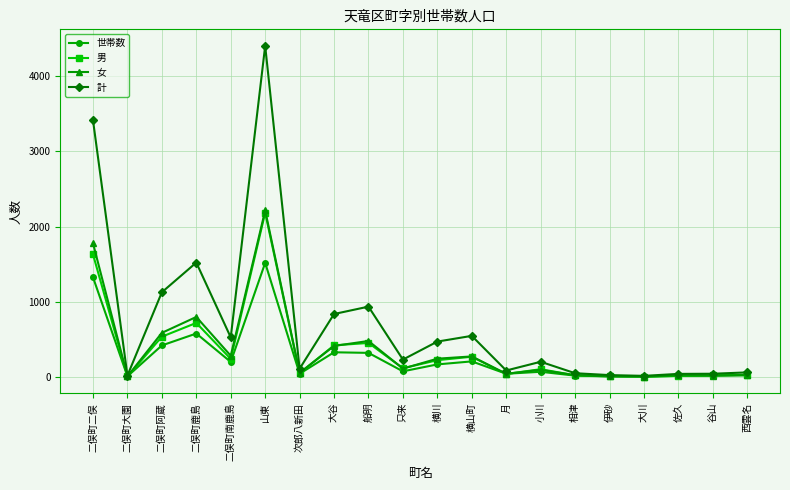

What position from the left is 小川?

14